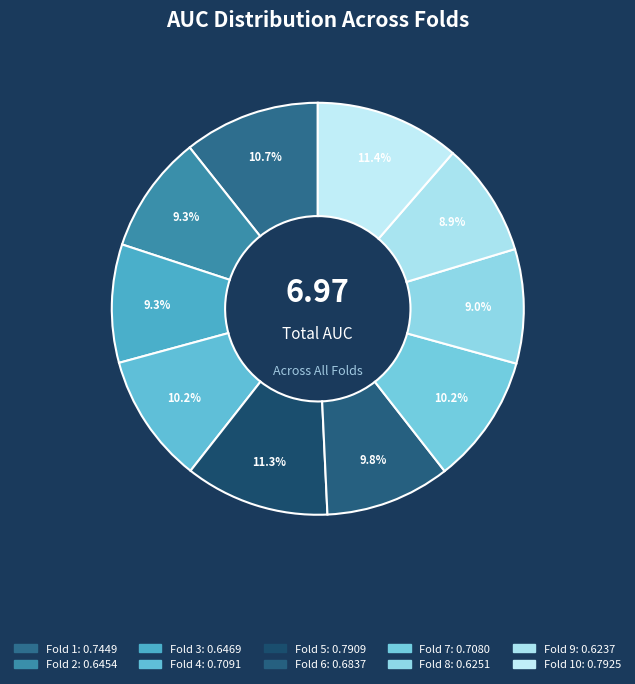

How many segments does this pie chart have?

10